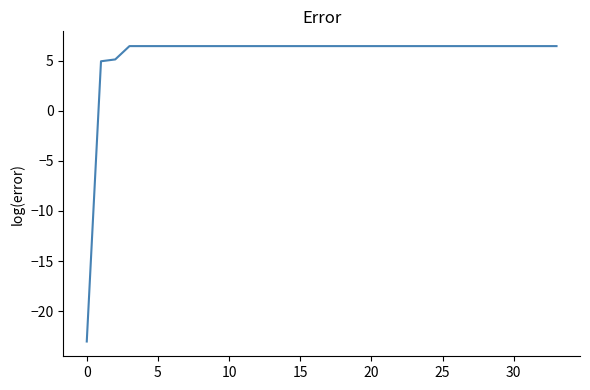

What is the difference between the maximum and minimum values?

29.5